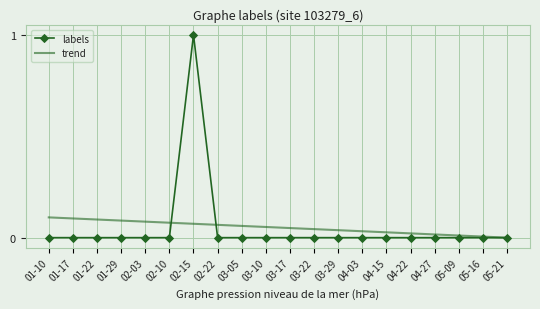

Rank the series by their maximum value, from lowest to highest.

trend, labels